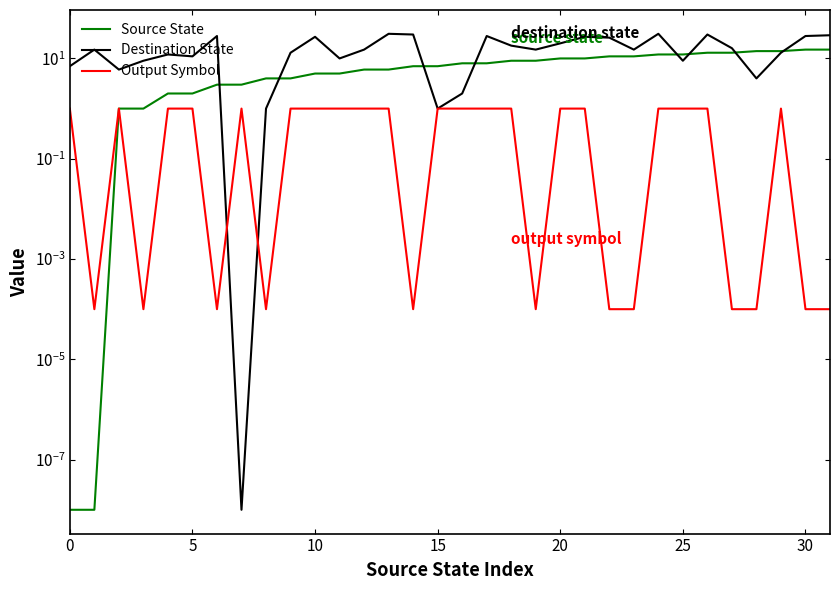

True or false: Output Symbol and Source State cross at least once.

False